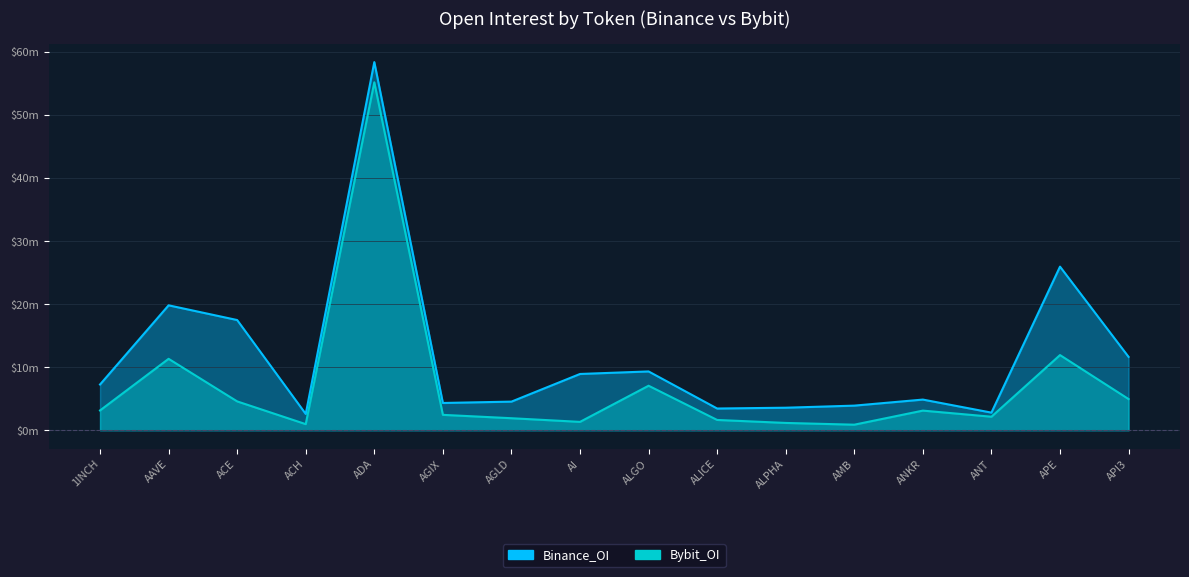

What is the label of the 6th point from the left?

AGIX